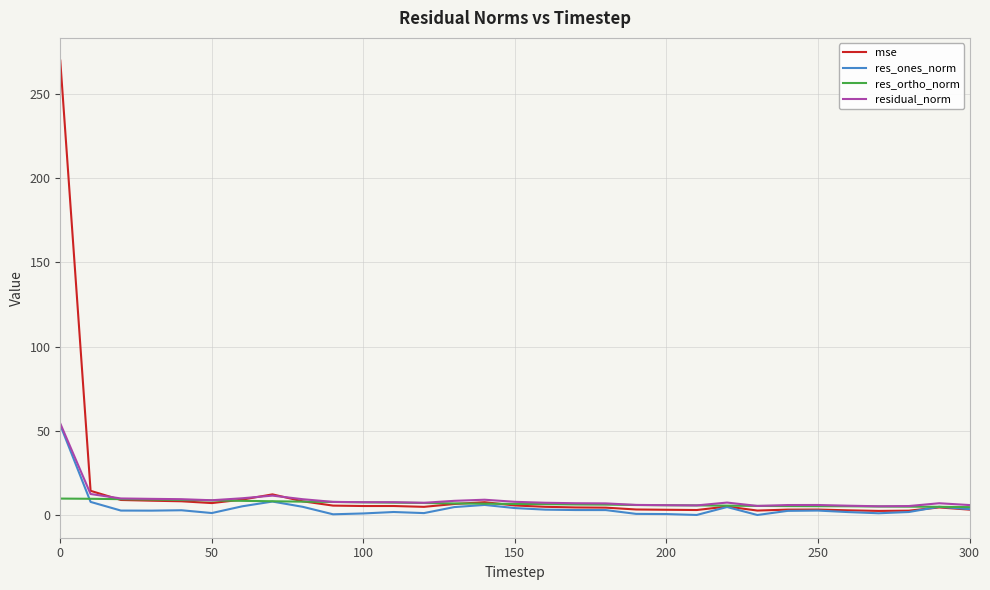

What is the highest value of the mse series?

269.5